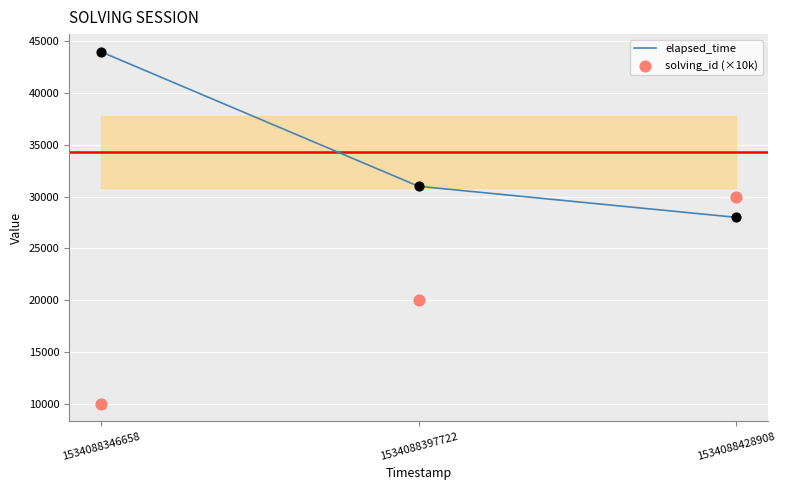

Which series reaches the maximum Y coordinate?

elapsed_time